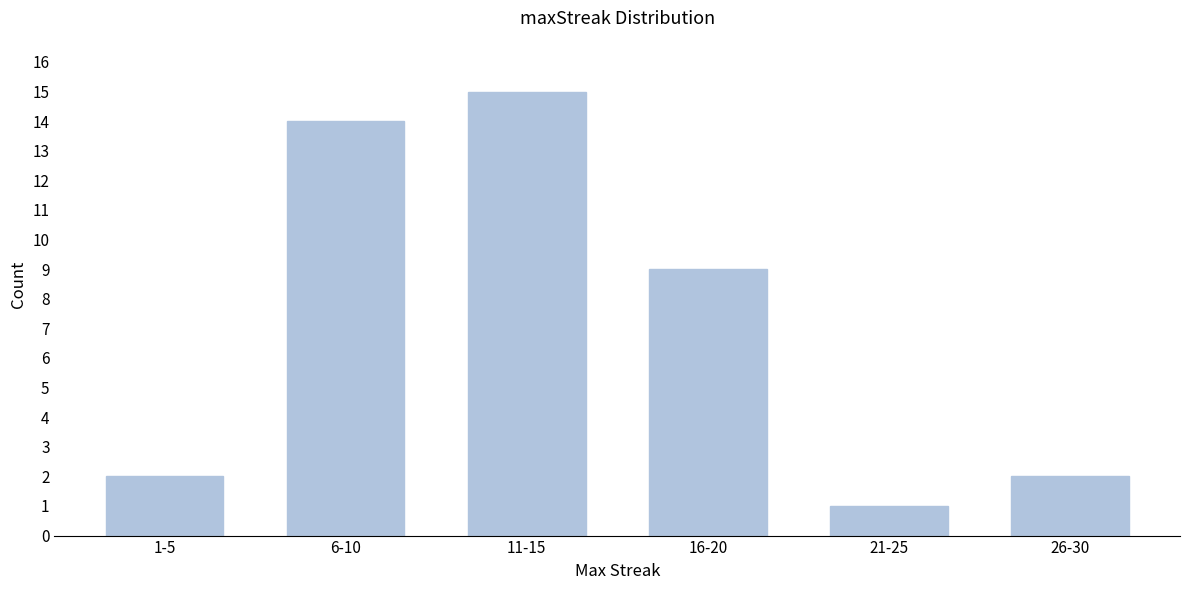

Reading left to right, transcribe all the data shown in this chart.

1-5=2	6-10=14	11-15=15	16-20=9	21-25=1	26-30=2